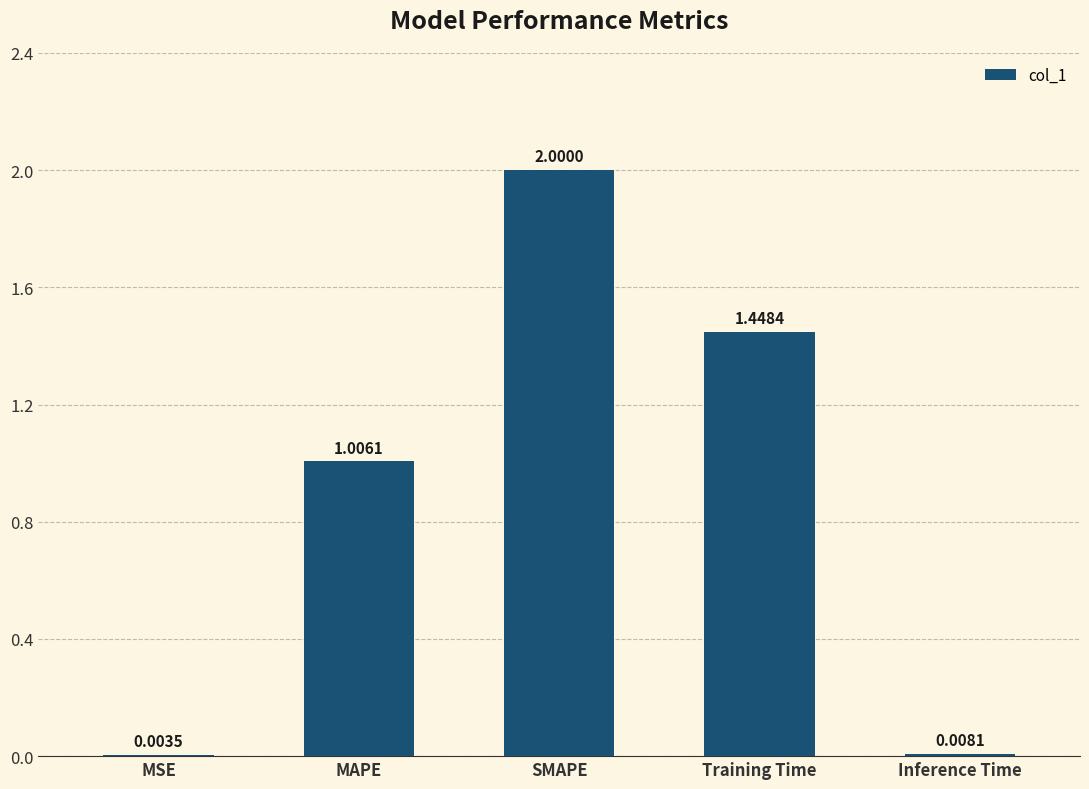

At which label is the value closest to 1?

MAPE